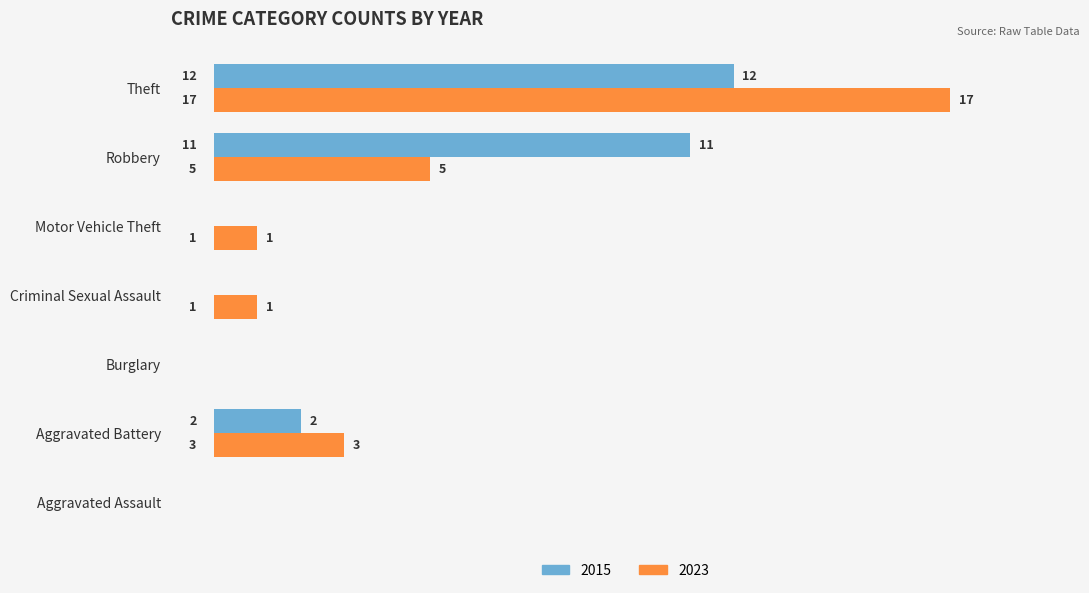

At which category is the sum across all series the highest?

Theft